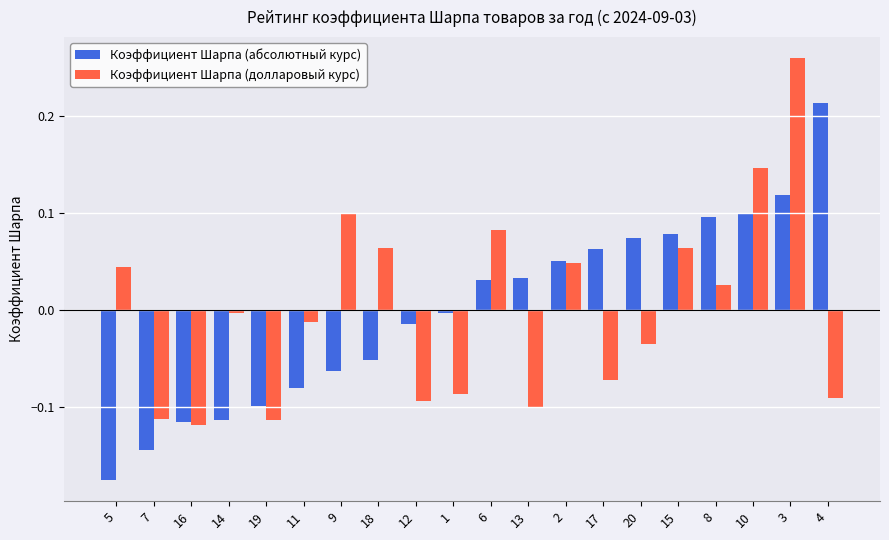

How many bars are there in each group?

2